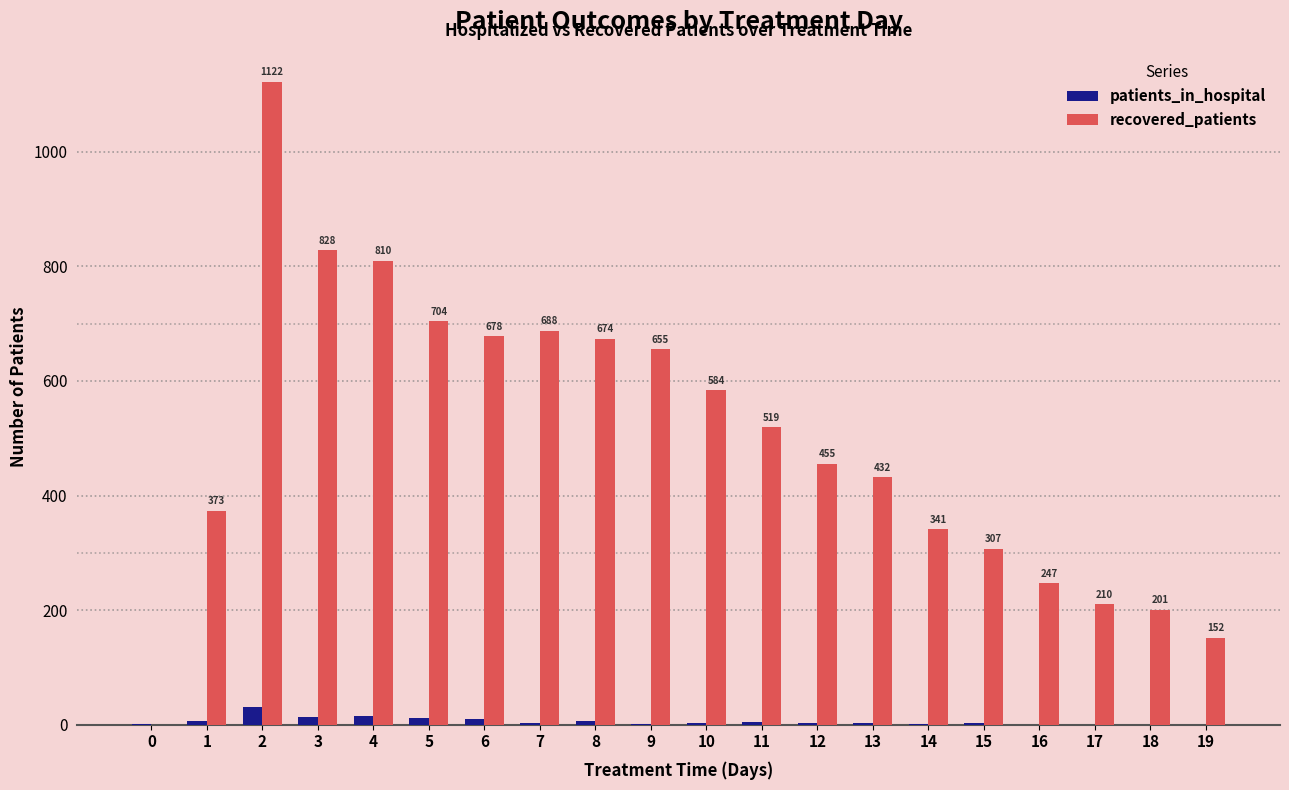

Which series has the largest total across all categories?

recovered_patients